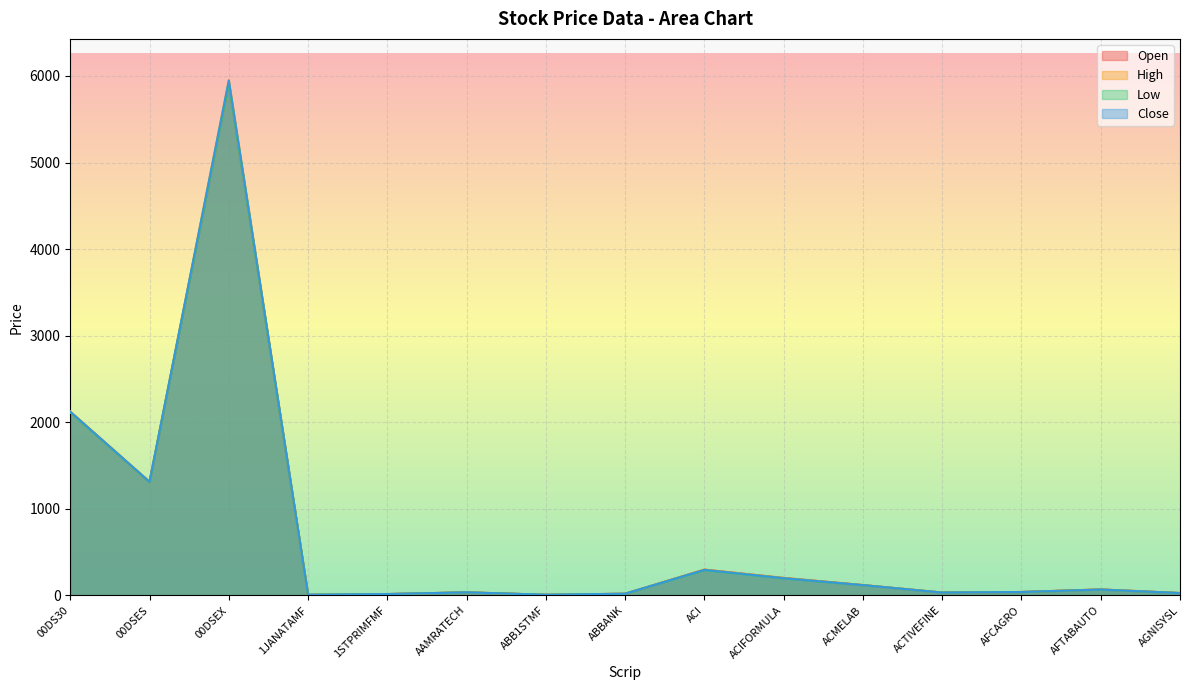

What is the value of the Low point at the 12th from the left?

32.3